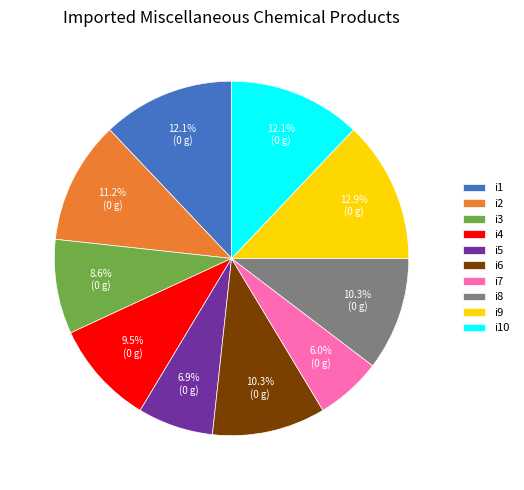

Is there any slice that represents more than half of the pie?

No